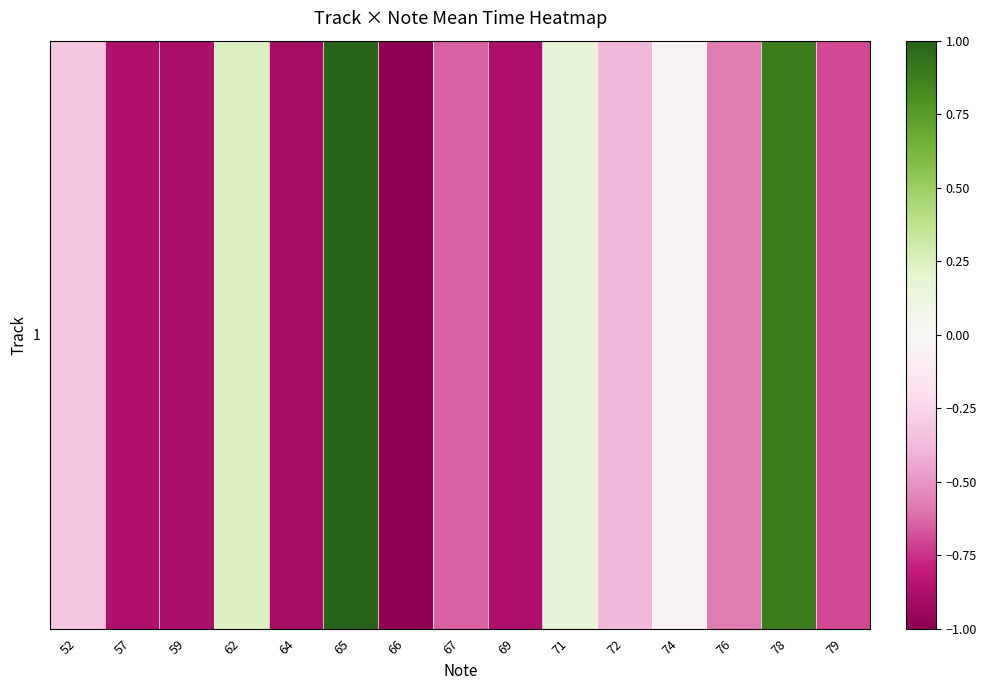

What is the sum of the values at 66 and 57?

-1.9